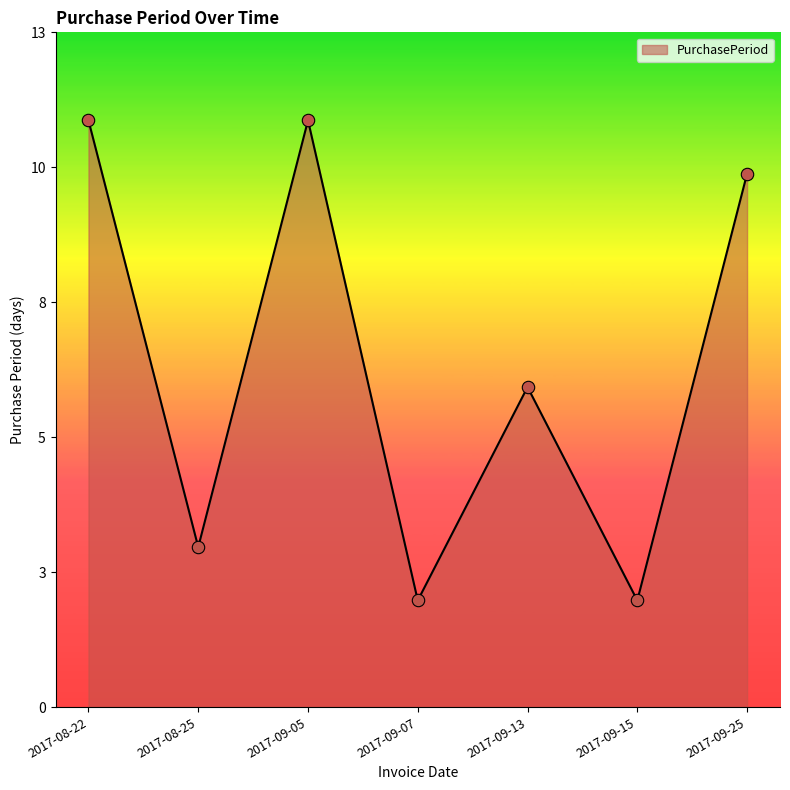

What is the change in value from 2017-09-13 to 2017-09-15?

-4